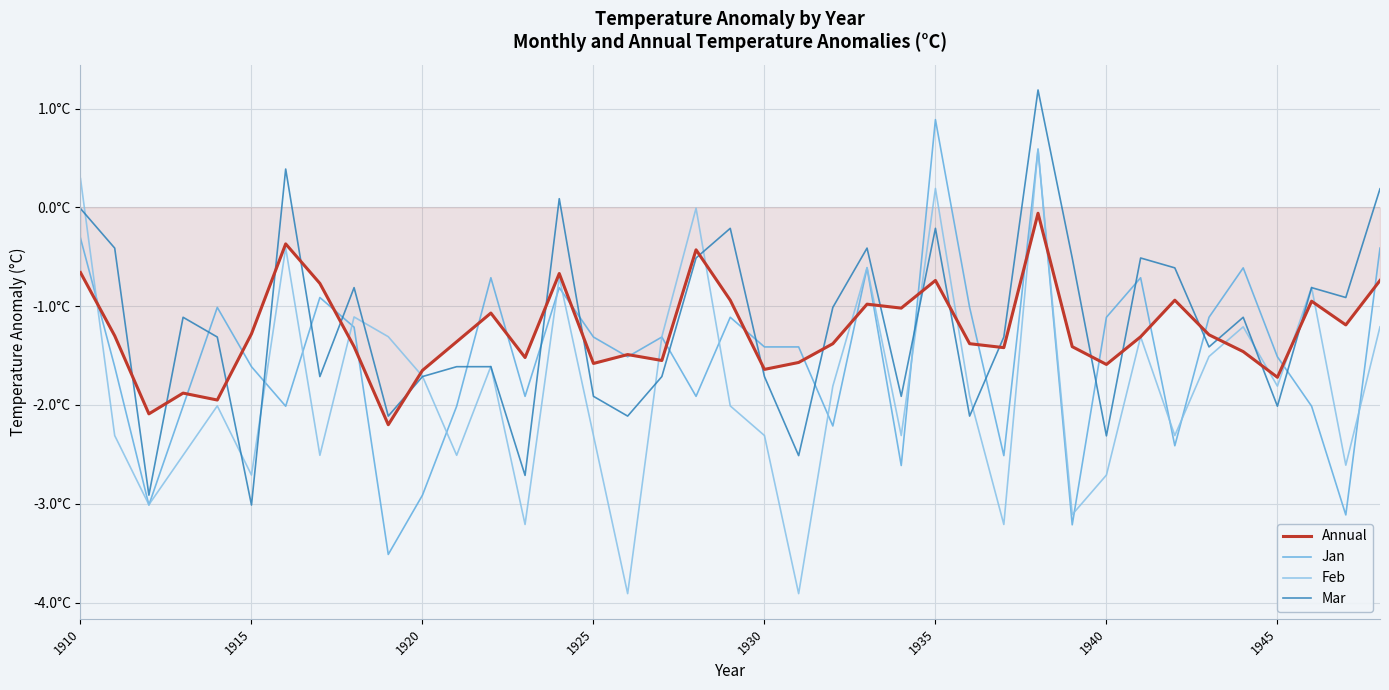

What is the highest value of the Mar series?

1.2